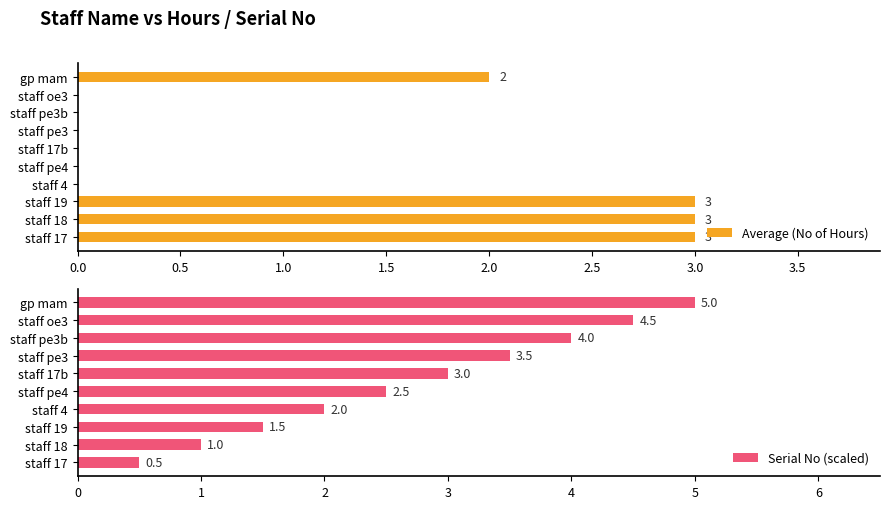

Reading left to right, extract all data points from this chart.

Average (No of Hours): 3.0	3.0	3.0	0.0	0.0	0.0	0.0	0.0	0.0	2.0
Serial No (scaled): 0.5	1.0	1.5	2.0	2.5	3.0	3.5	4.0	4.5	5.0